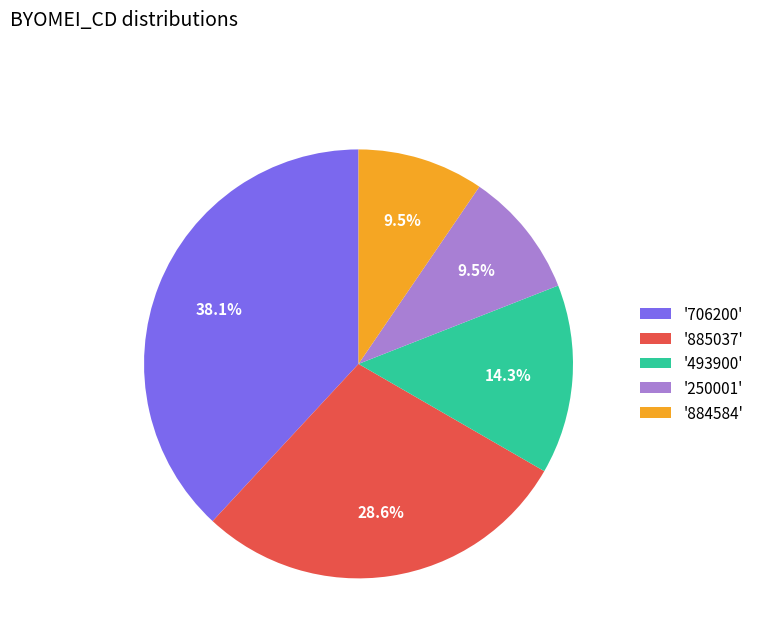

Count the number of slices in the pie.

5